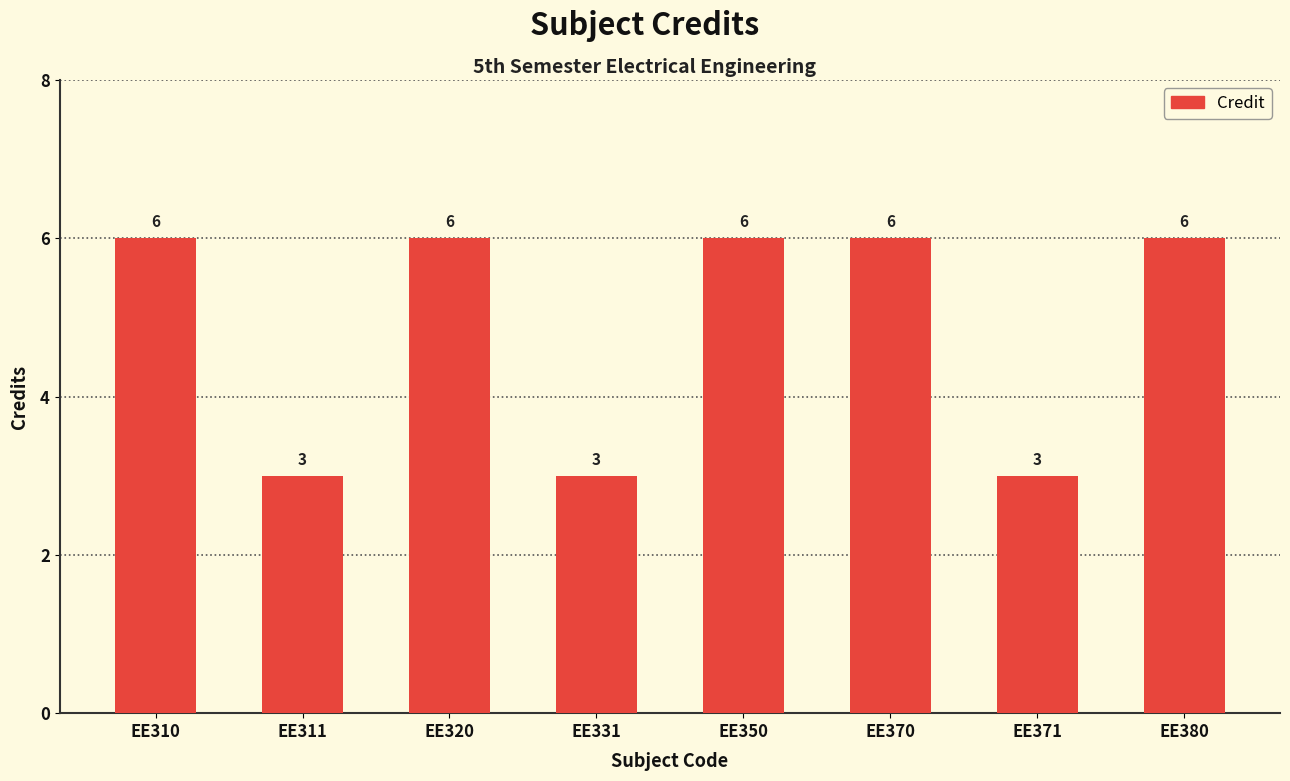

What is the greatest value displayed?

6